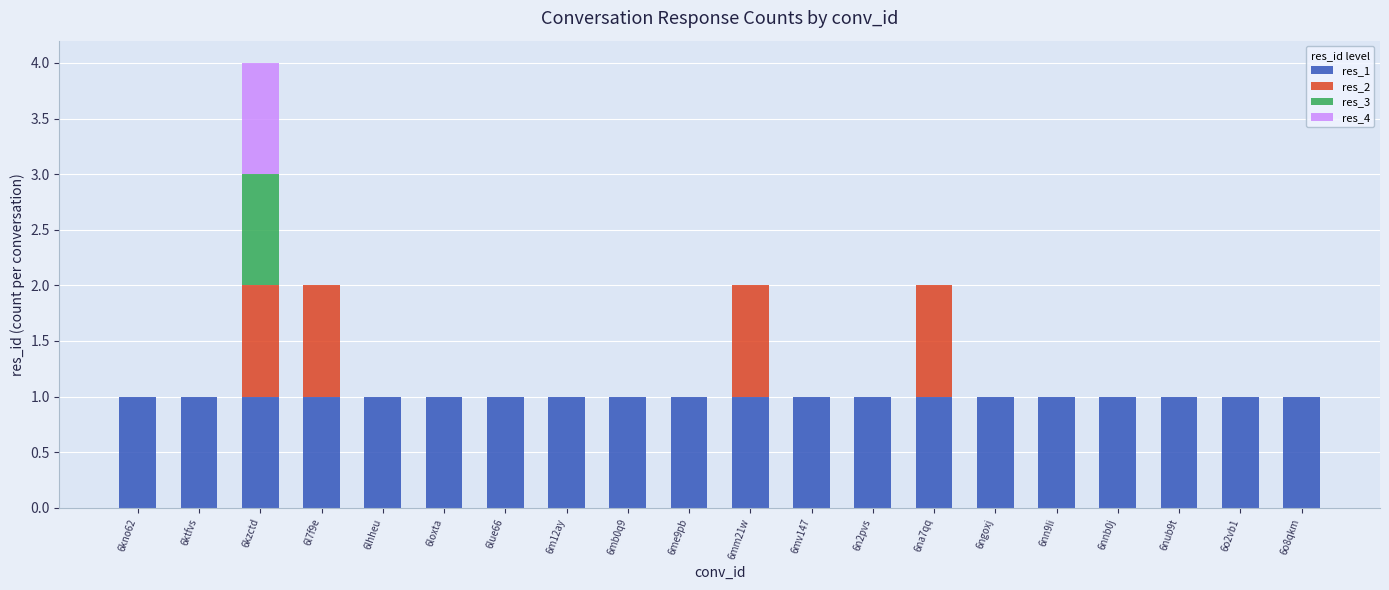

True or false: res_1 has a value of 1 at 6nnb0j.

True